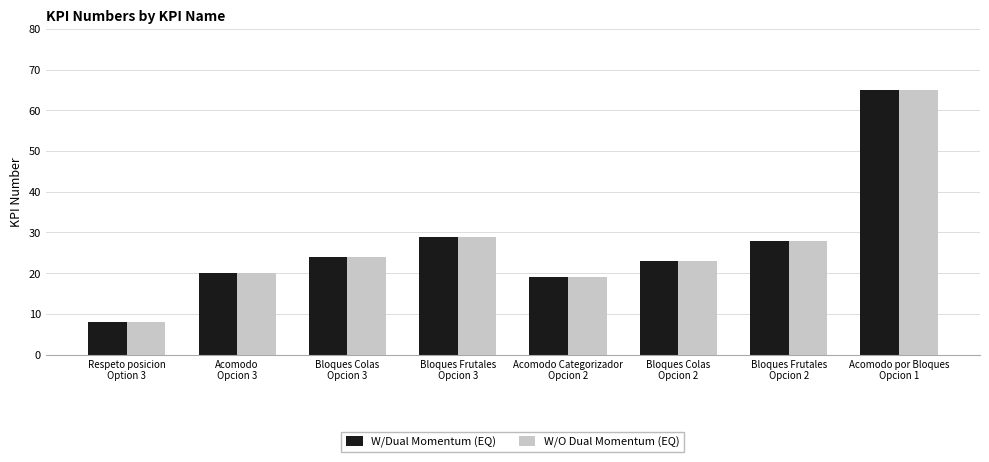

What is the difference between the W/Dual Momentum (EQ) values at Acomodo por Bloques
Opcion 1 and Respeto posicion
Option 3?

57